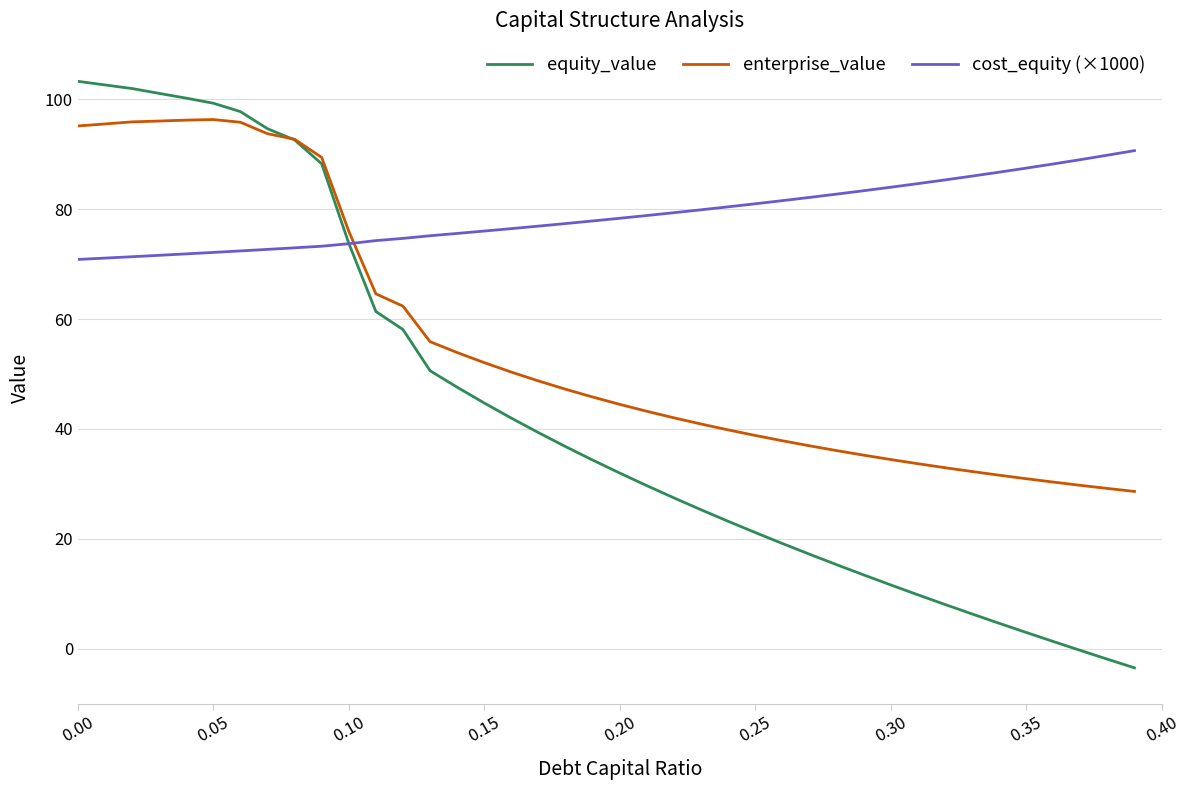

How many intersections are there between enterprise_value and cost_equity (×1000)?

1